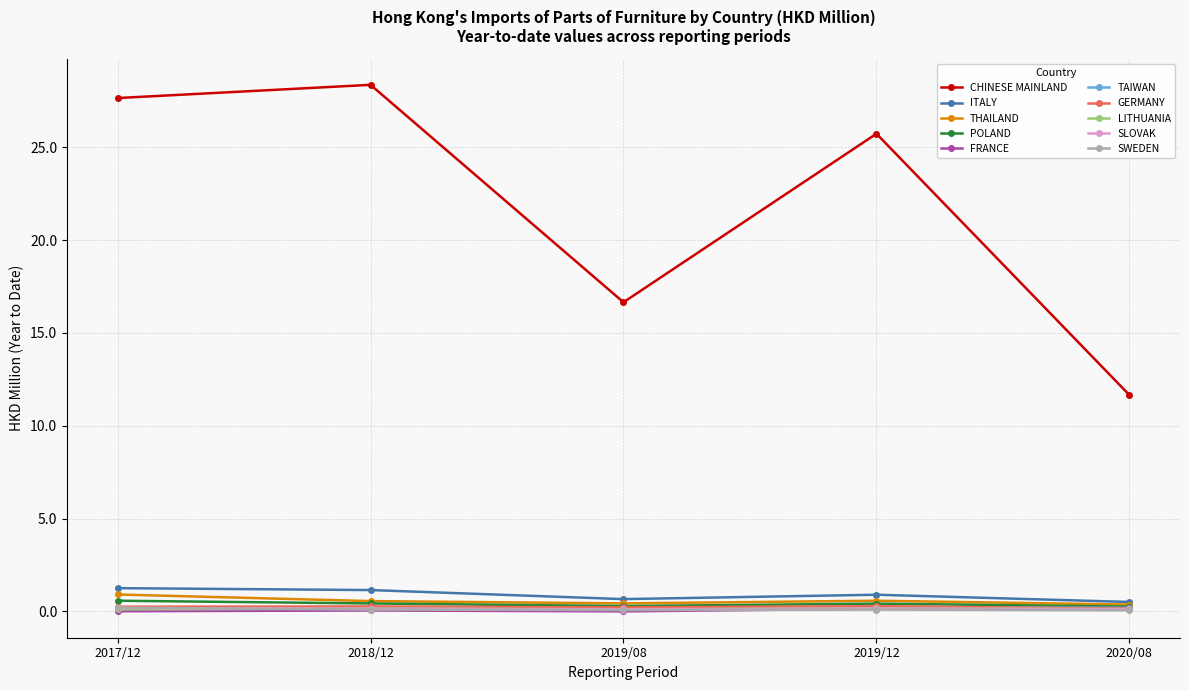

Between 2019/08 and 2020/08, which series saw the biggest shift?

CHINESE MAINLAND